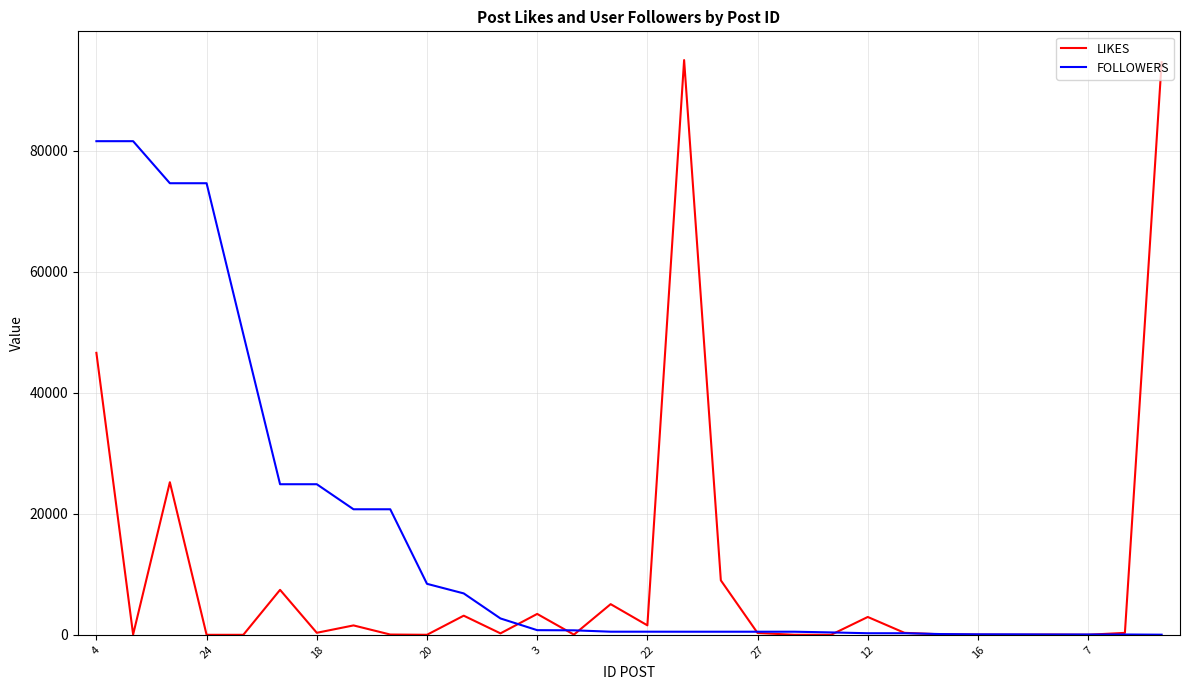

True or false: FOLLOWERS and LIKES intersect in this chart.

True